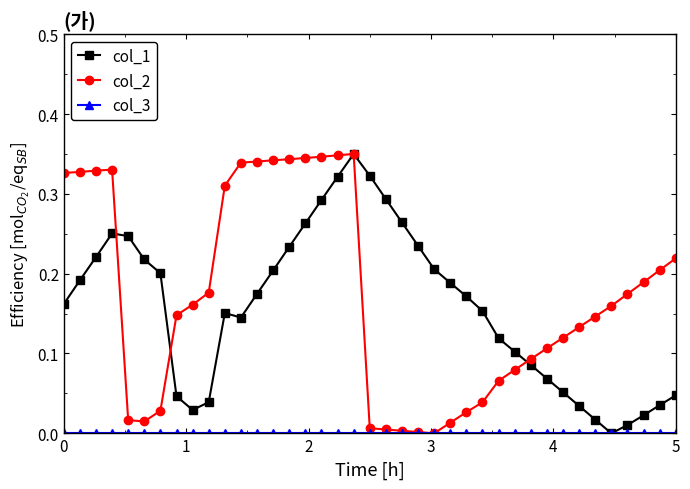

How many lines are shown in the chart?

3